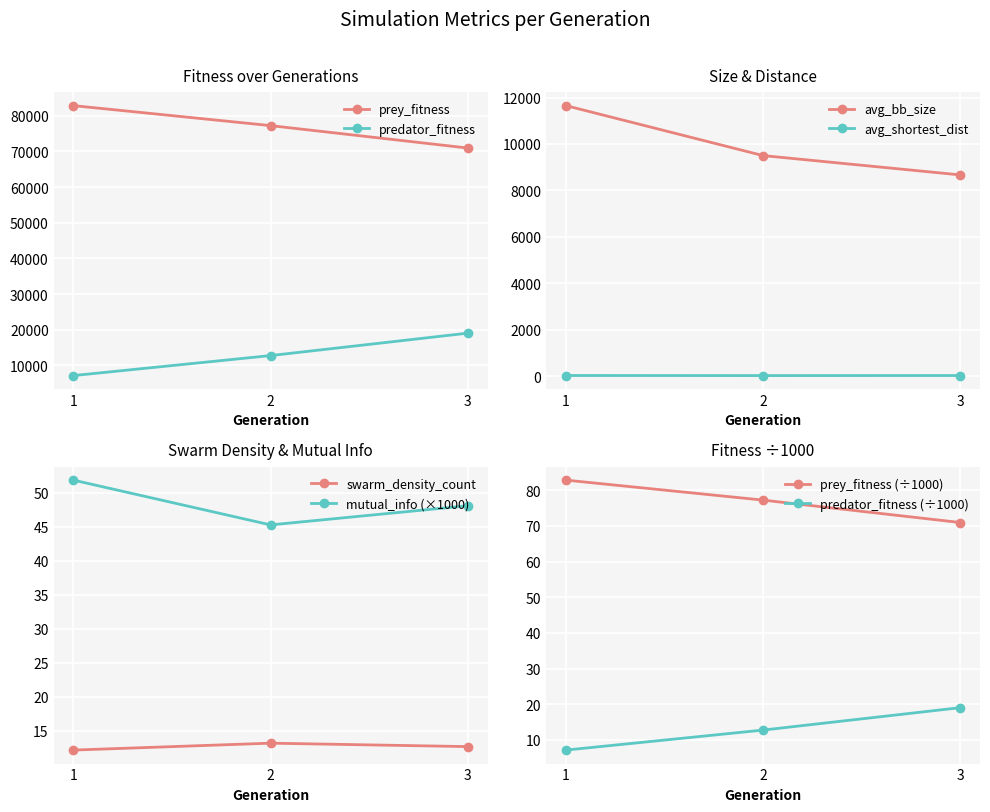

What is the value of the prey_fitness point at the 2nd from the left?

77247